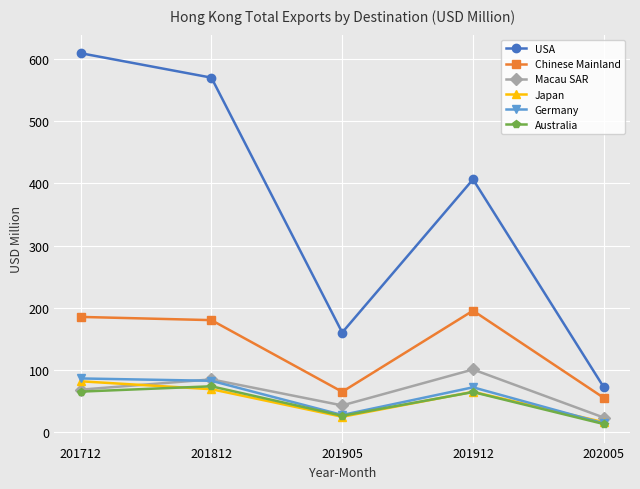

What is the value of the USA point at the 4th from the left?

406.4